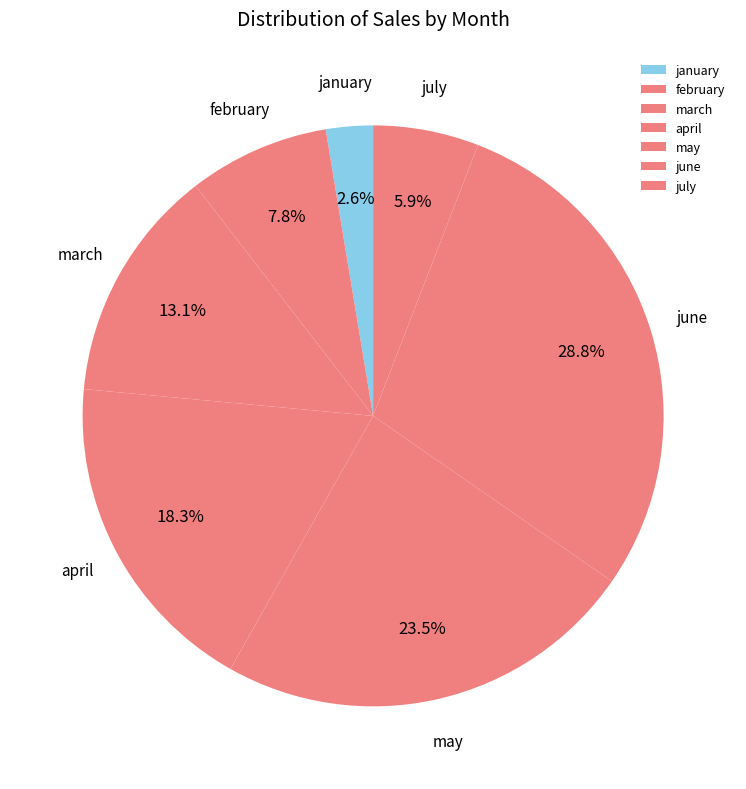

To the nearest percent, what is the difference between the largest and smallest slice percentages?

26%